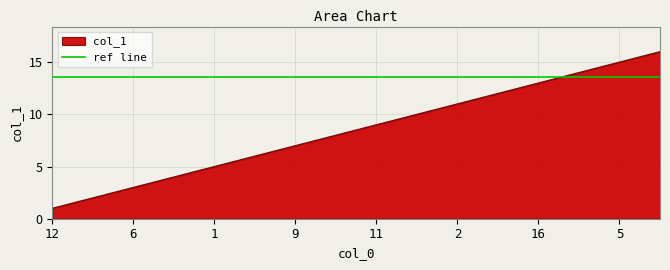

Between 16 and 14, which is larger?

16